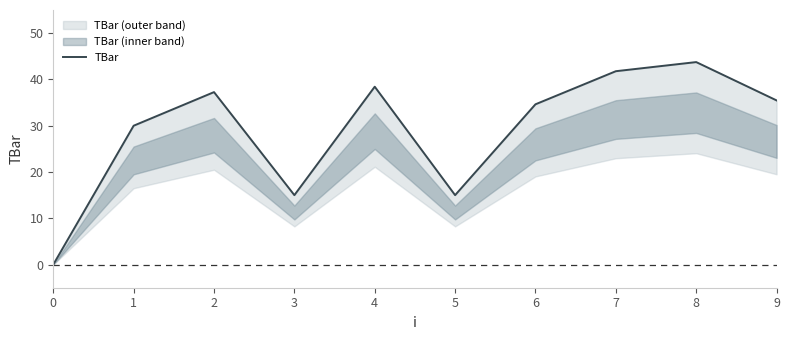

How many interior local valleys (lower than both neighbors) does the data have?

2